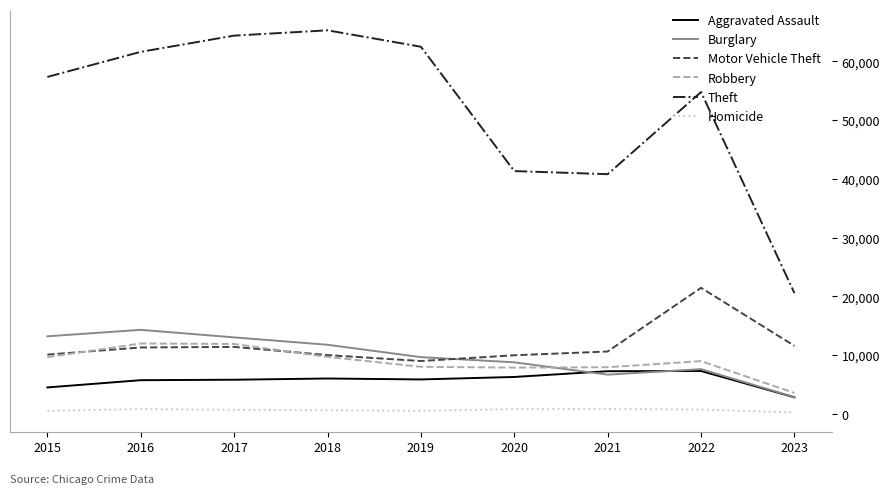

Does the chart display data point markers on the line(s)?

No